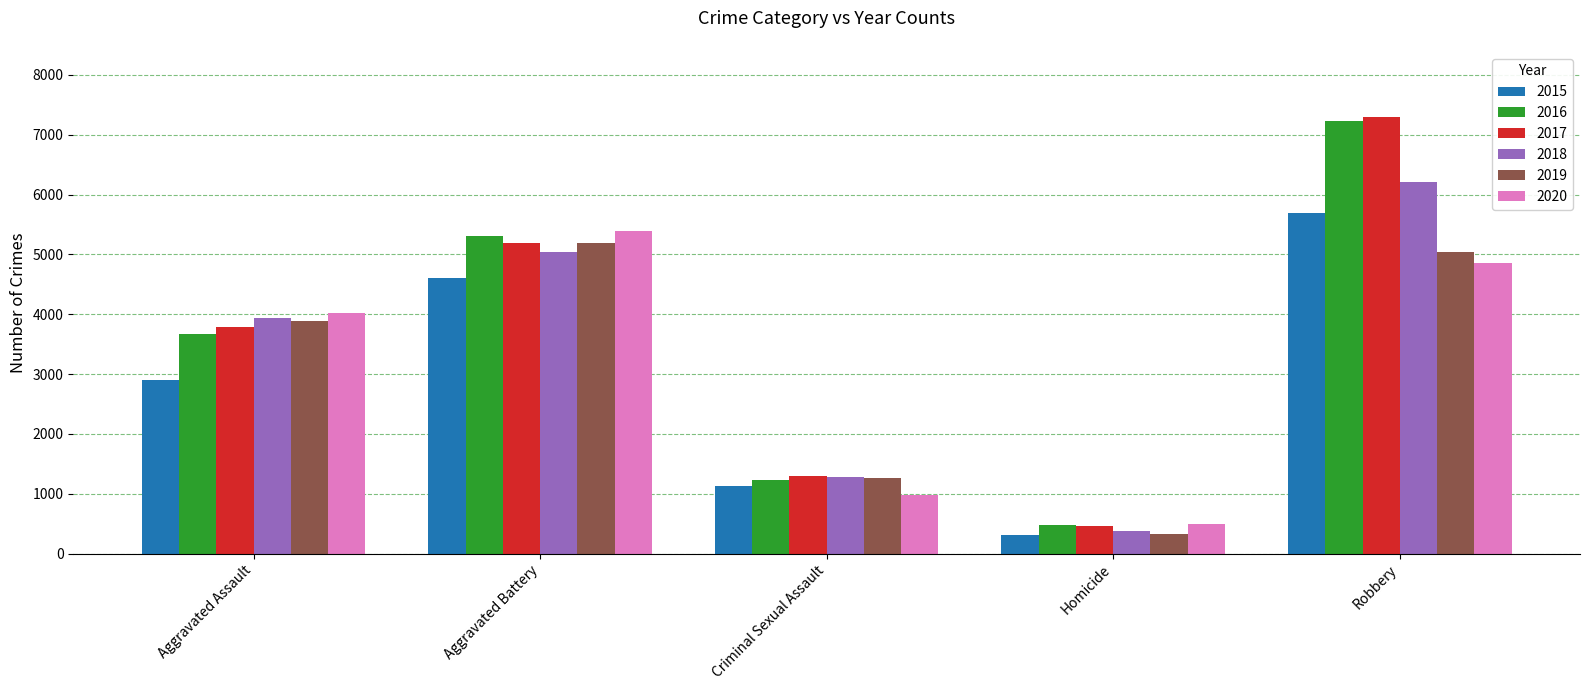

What is the spread (max minus min) of values at Aggravated Assault?

1112